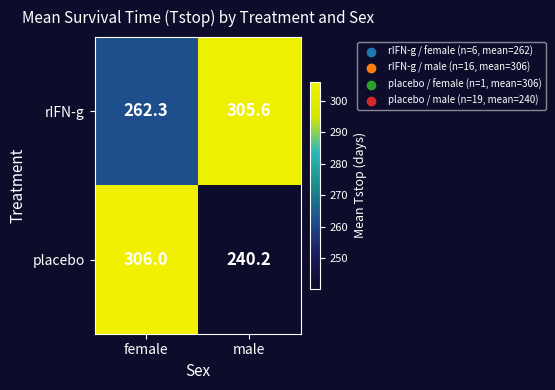

What is the sum of the placebo values at male and female?

546.2